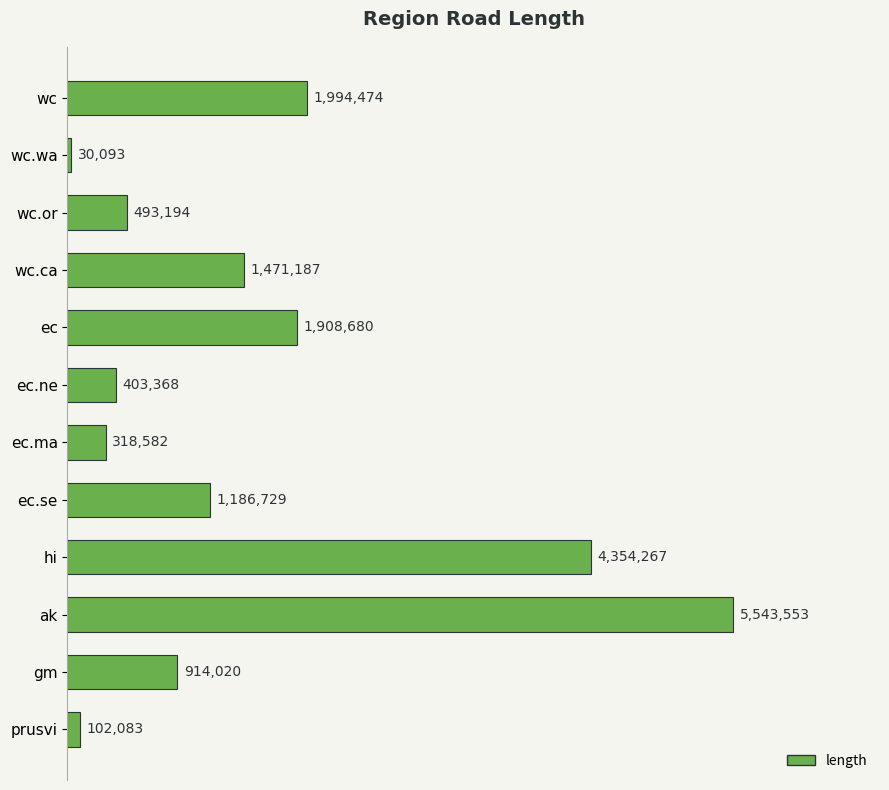

Are the bars horizontal?

Yes